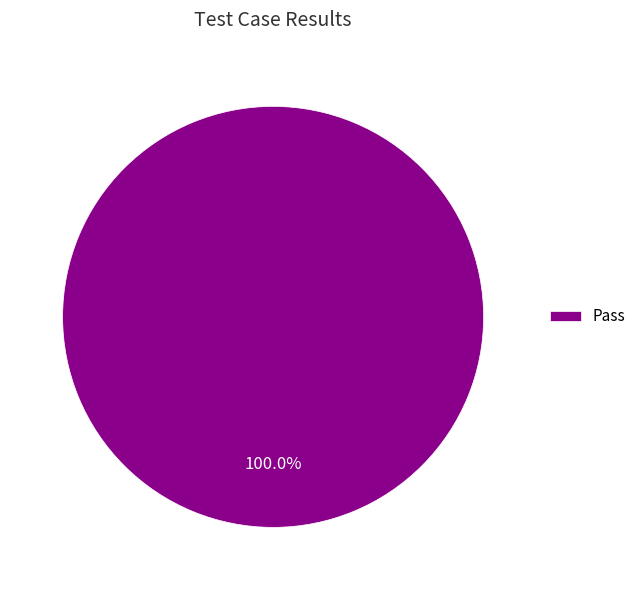

Is there any slice that represents more than half of the pie?

Yes